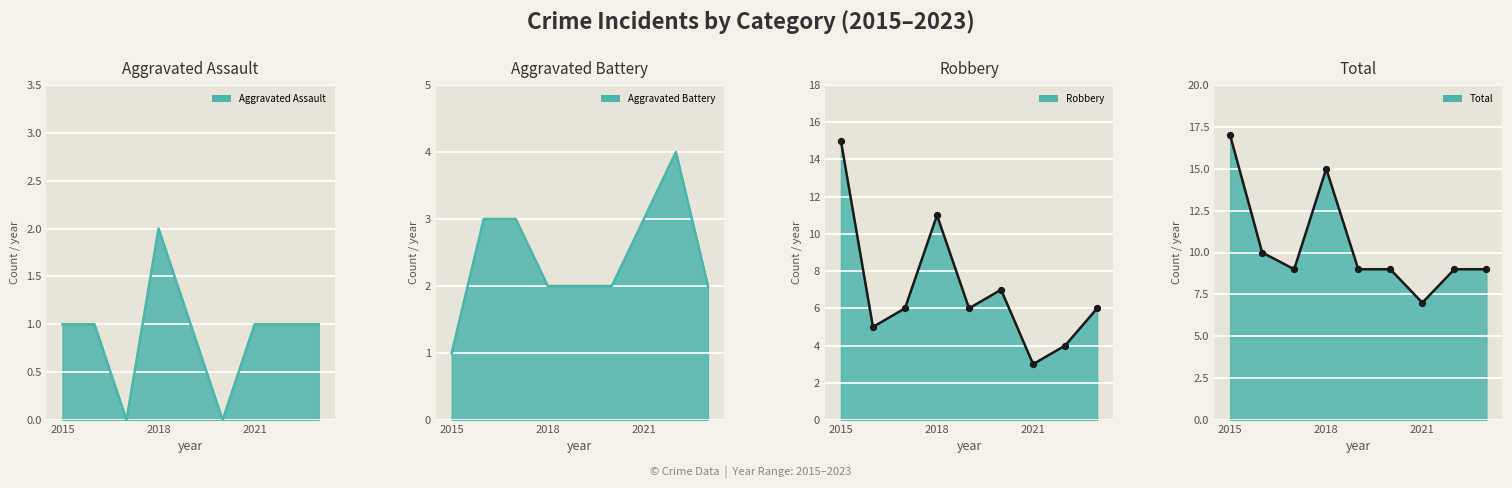

What are all the series names shown in the legend?

Aggravated Assault, Aggravated Battery, Robbery, Total